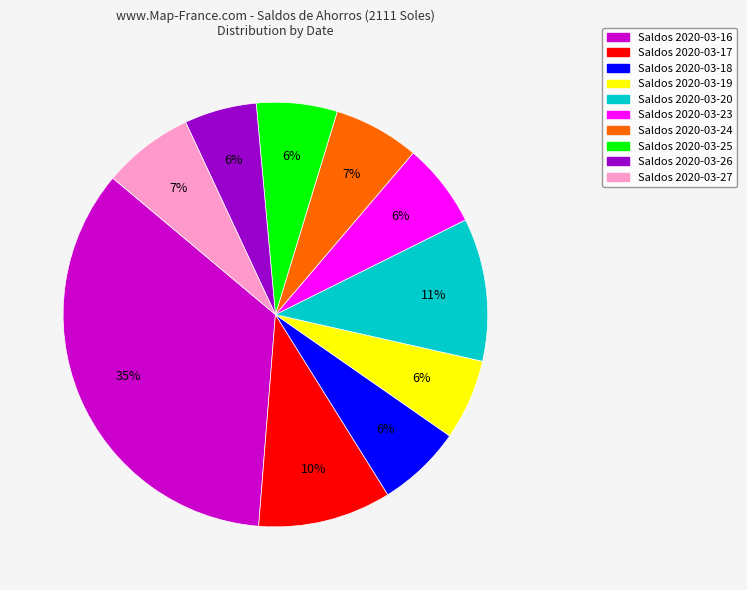

Is there a majority slice in this chart?

No